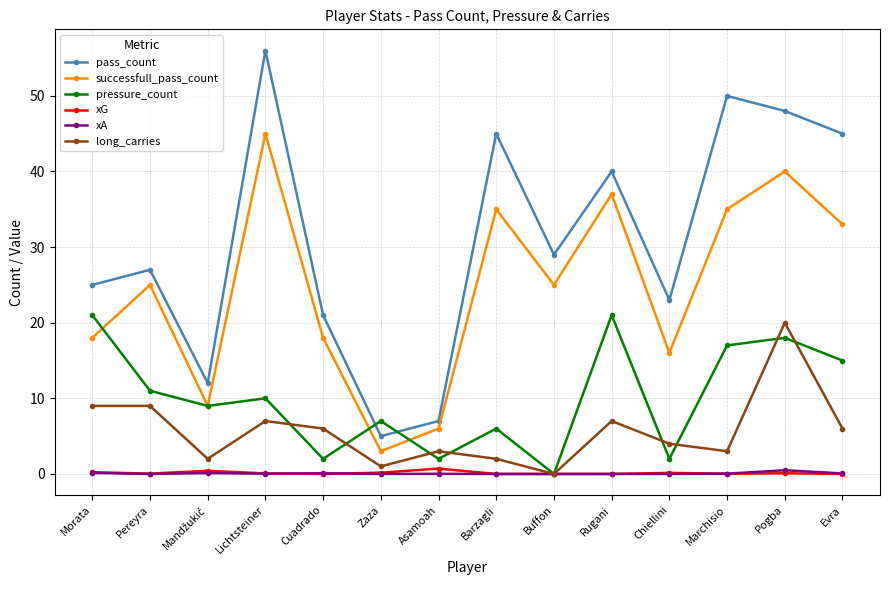

What is the greatest value displayed?

56.0